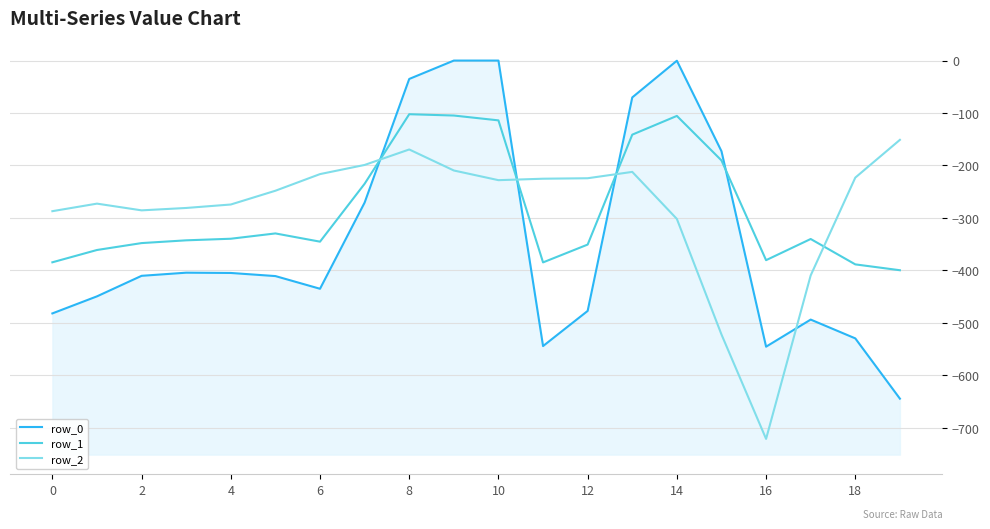

What is the difference between the second highest and second lowest values in the row_0 series?

545.4